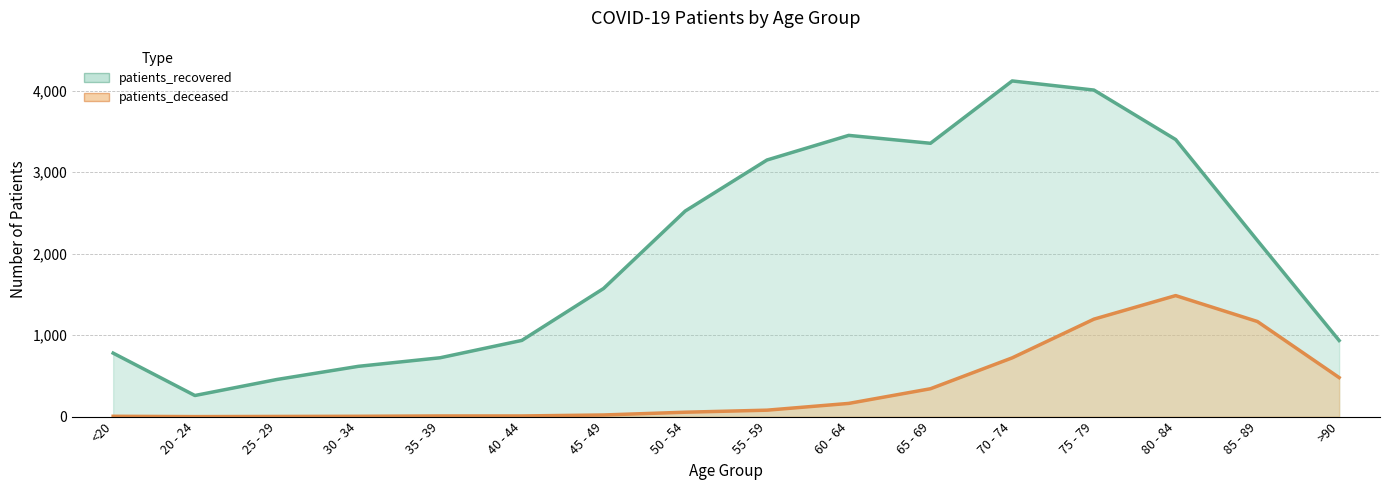

At 60 - 64, list the series in order from largest to smallest.

patients_recovered, patients_deceased